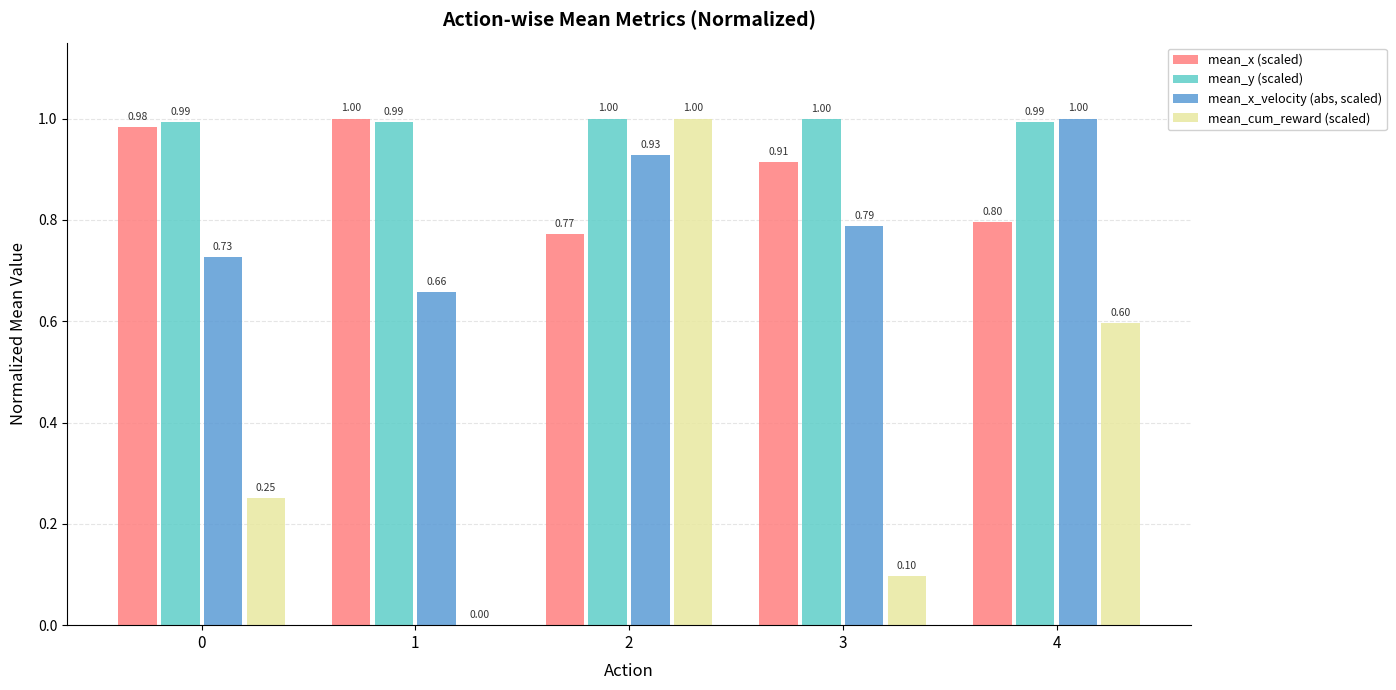

What is the total value across all series at 3?

2.8